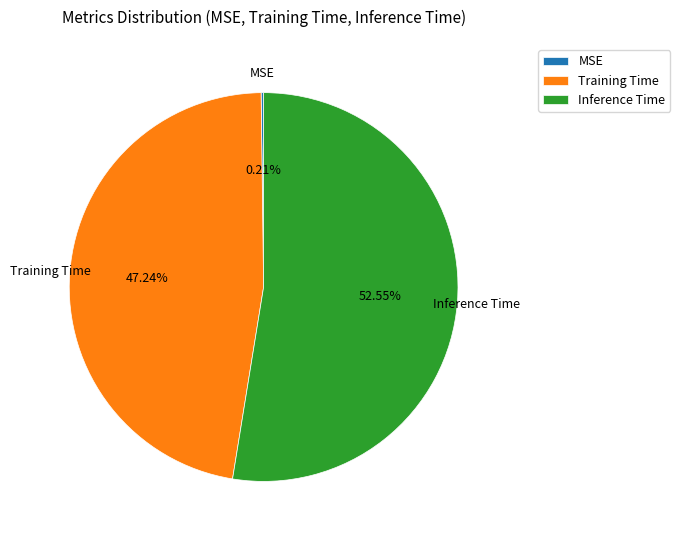

Between Training Time and Inference Time, which is larger?

Inference Time